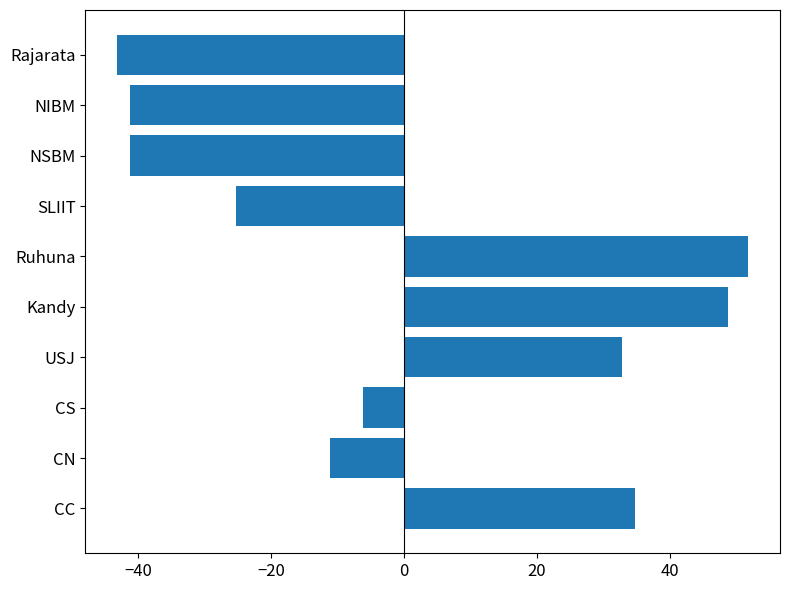

What is the difference between the second highest and minimum values?

92.0